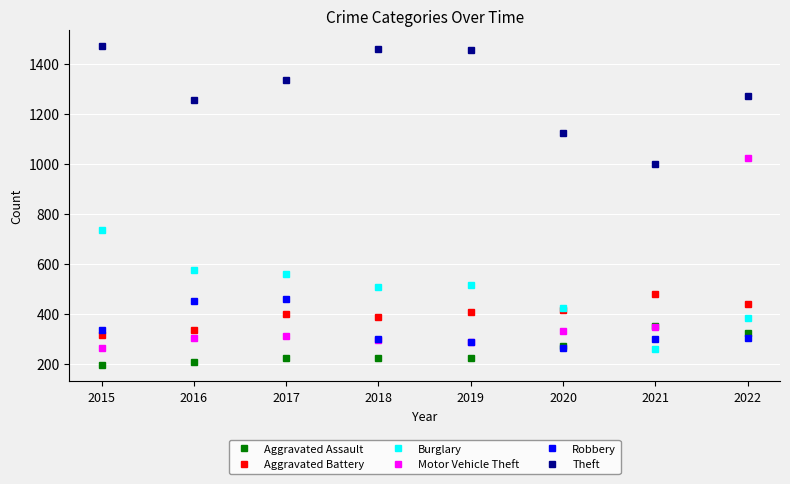

The value of Theft at 2015 is 1915. True or false?

False